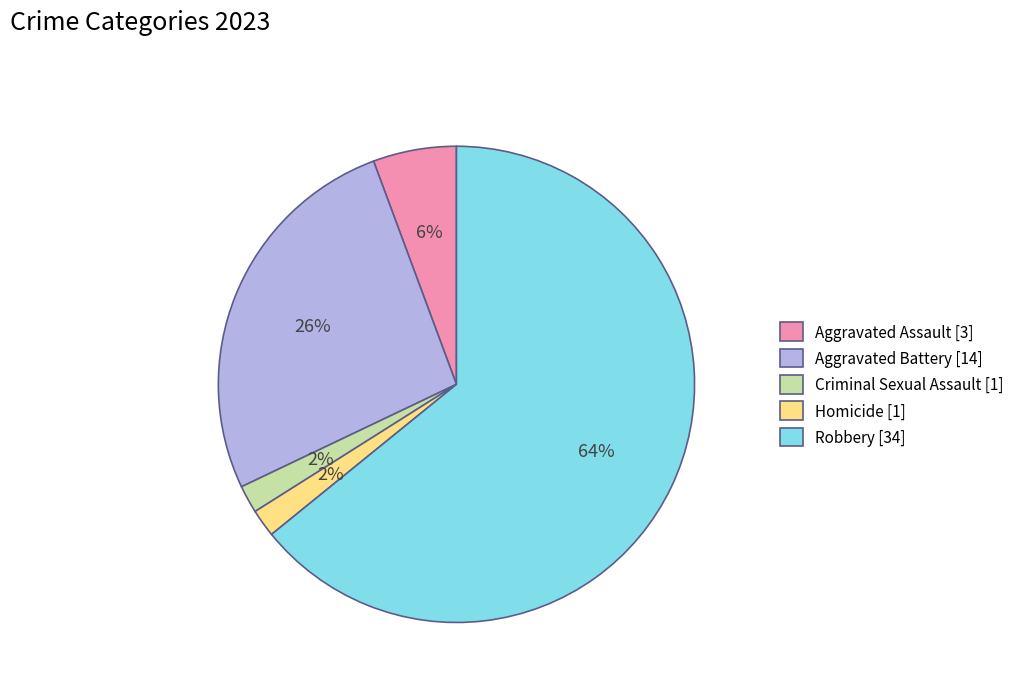

Is the sum of Aggravated Assault [3] and Homicide [1] greater than half?

No